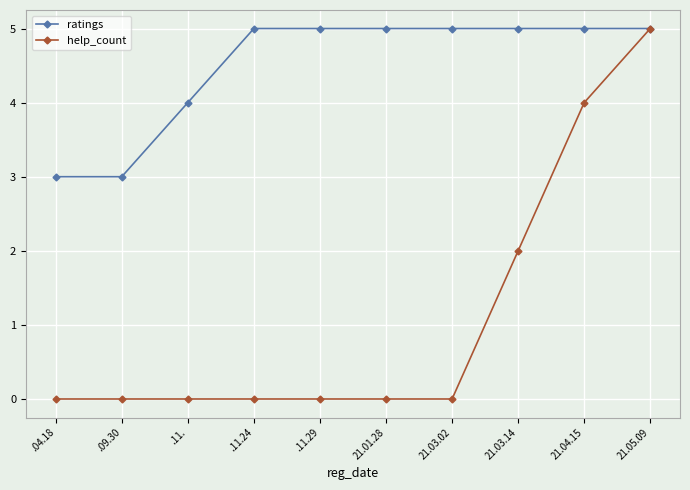

Which series has the widest spread of values?

help_count